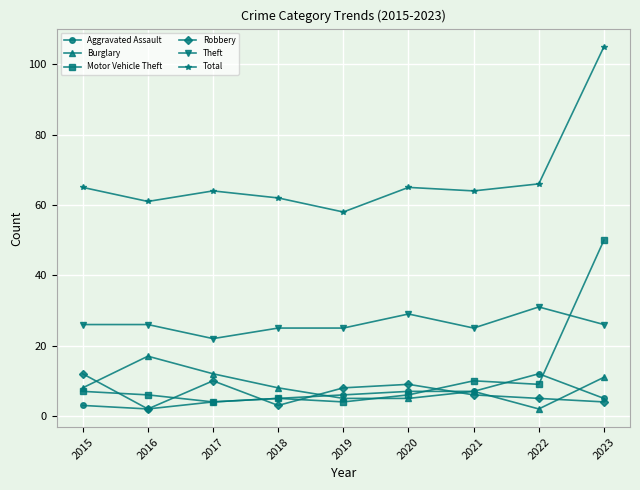

Reading right to left, extract all data points from this chart.

Aggravated Assault: 2023=5	2022=12	2021=7	2020=7	2019=6	2018=5	2017=4	2016=2	2015=3
Burglary: 2023=11	2022=2	2021=7	2020=5	2019=5	2018=8	2017=12	2016=17	2015=8
Motor Vehicle Theft: 2023=50	2022=9	2021=10	2020=6	2019=4	2018=5	2017=4	2016=6	2015=7
Robbery: 2023=4	2022=5	2021=6	2020=9	2019=8	2018=3	2017=10	2016=2	2015=12
Theft: 2023=26	2022=31	2021=25	2020=29	2019=25	2018=25	2017=22	2016=26	2015=26
Total: 2023=105	2022=66	2021=64	2020=65	2019=58	2018=62	2017=64	2016=61	2015=65